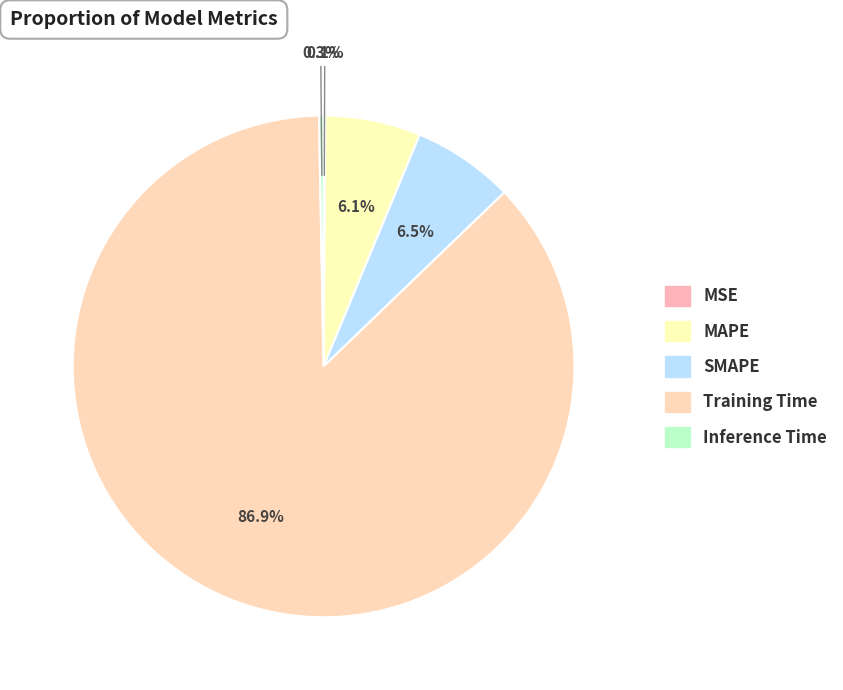

What percentage do MAPE and Training Time together represent?

93.0%